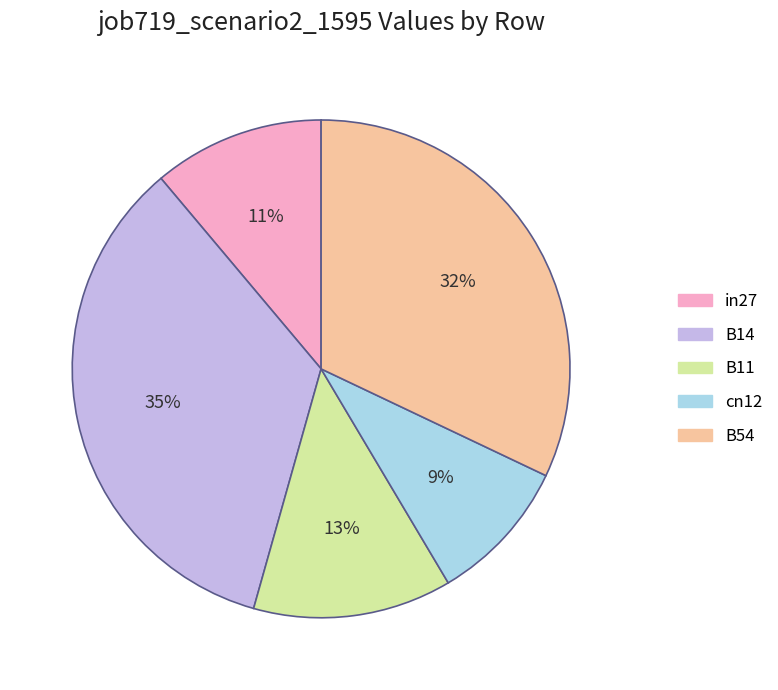

What percentage is the in27 slice, to the nearest percent?

11%